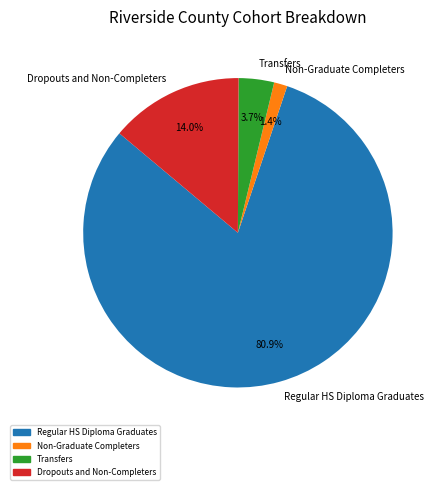

What is the majority slice?

Regular HS Diploma Graduates